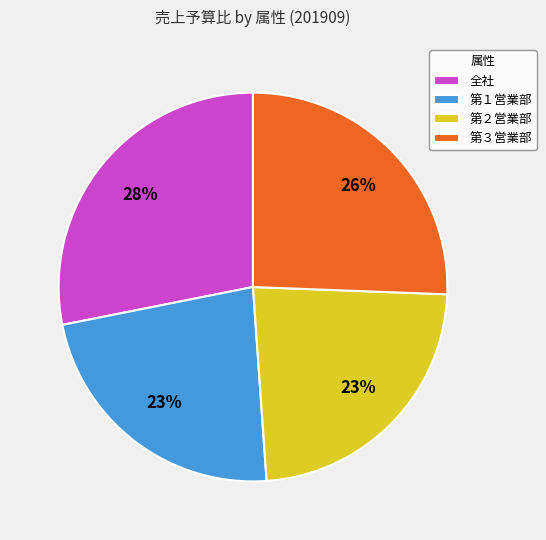

Which slice is the largest?

全社